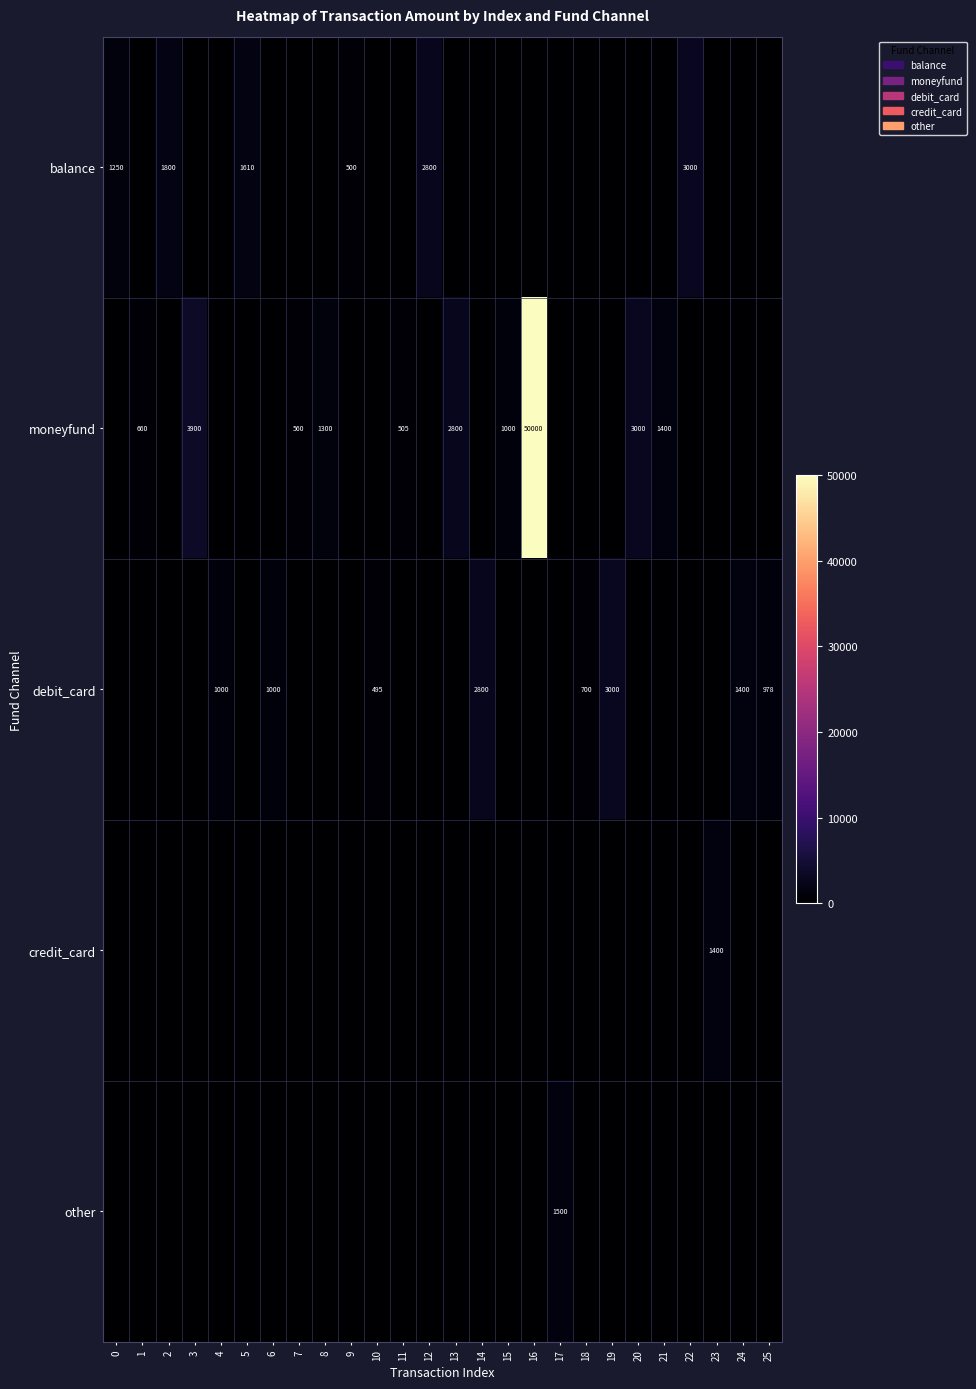

What is the sum of the moneyfund values at 2 and 21?

1400.0